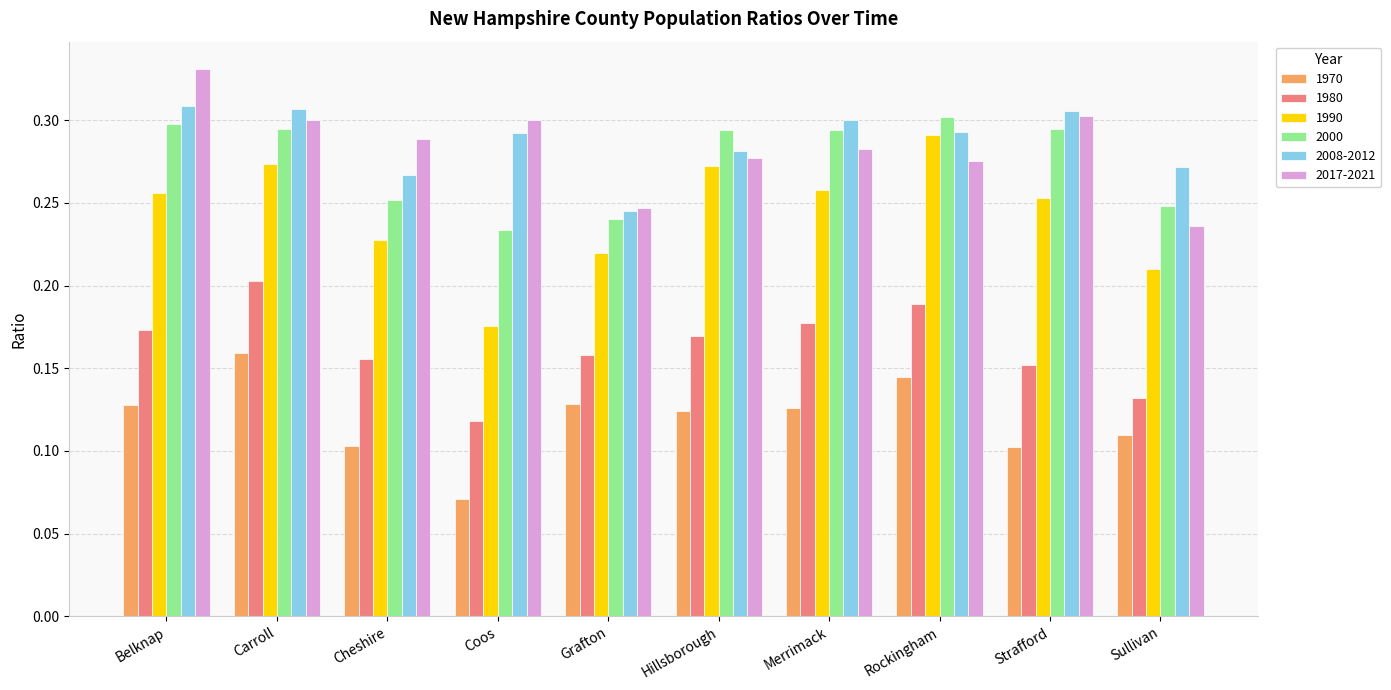

Rank the series at Sullivan from lowest to highest value.

1970, 1980, 1990, 2017-2021, 2000, 2008-2012